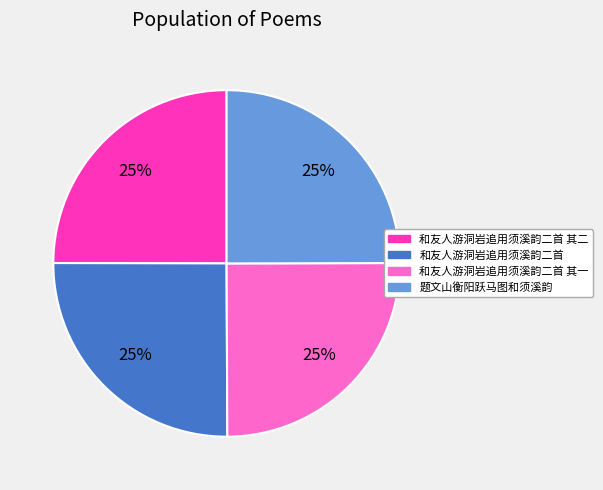

Does 题文山衡阳跃马图和须溪韵 represent more than half of the total?

No